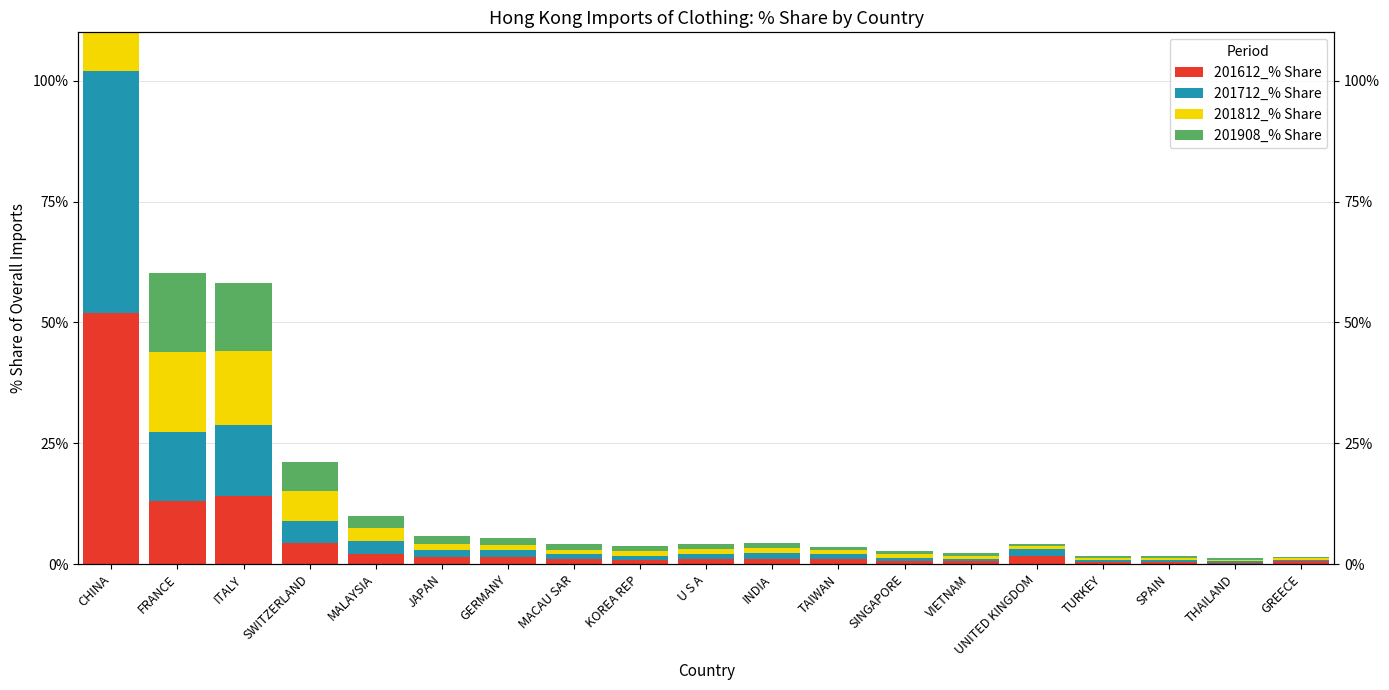

Between CHINA and UNITED KINGDOM, which is larger?

CHINA